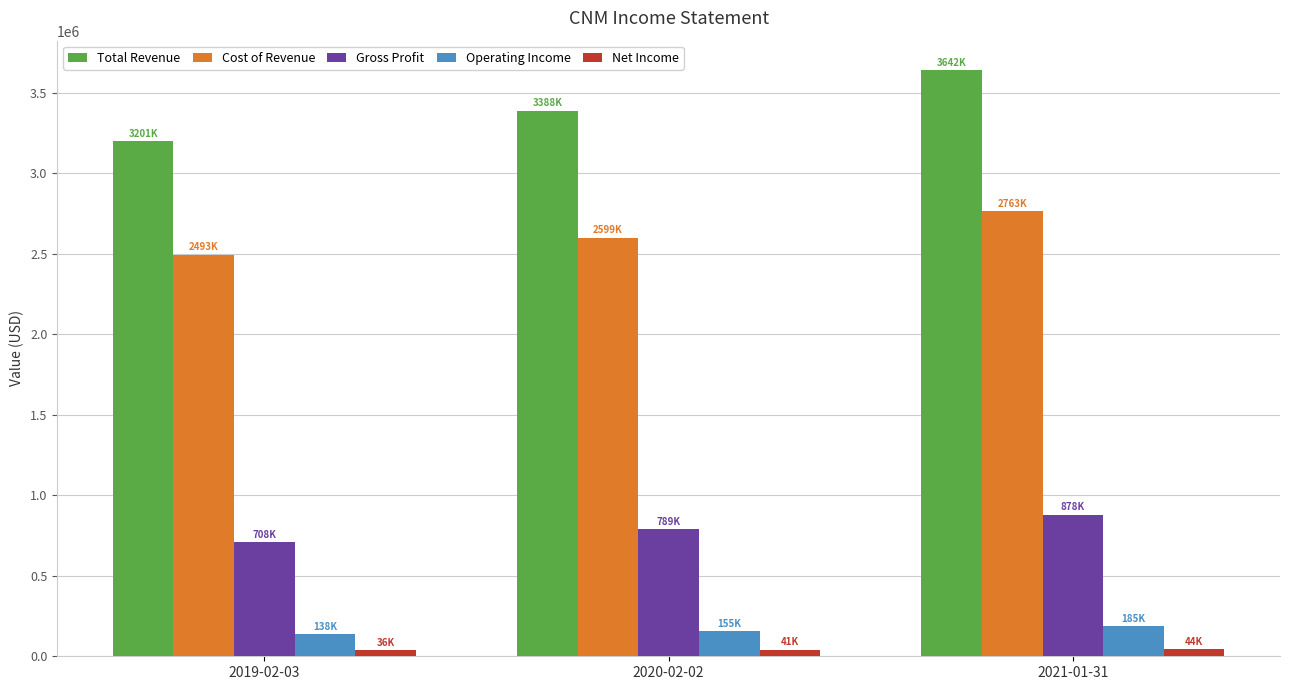

What is the total value across all series at 2020-02-02?

6973800